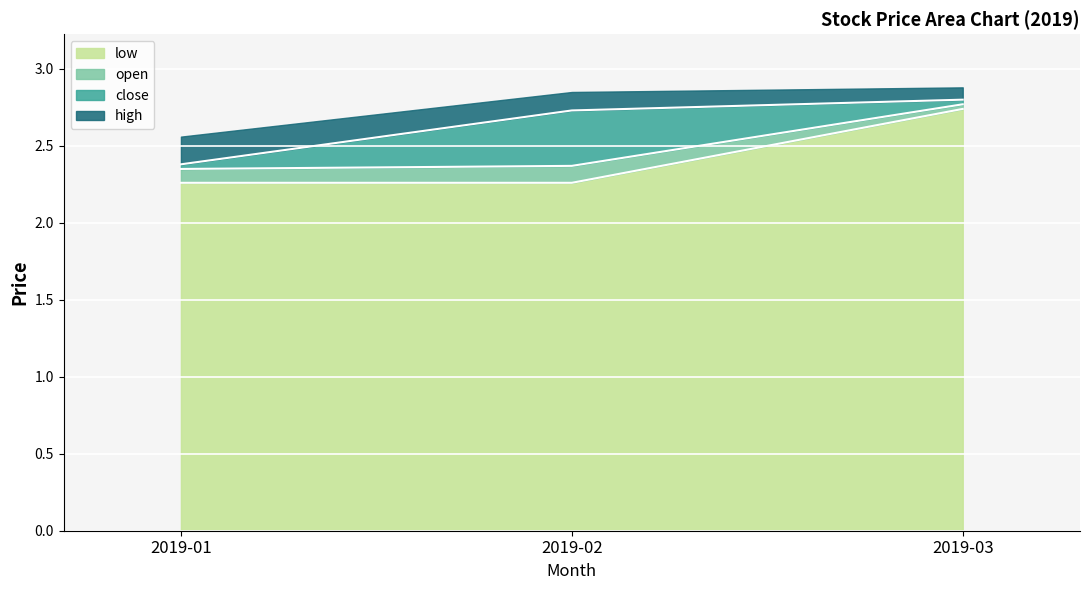

List the series in order of their peak value, highest first.

high, close, open, low